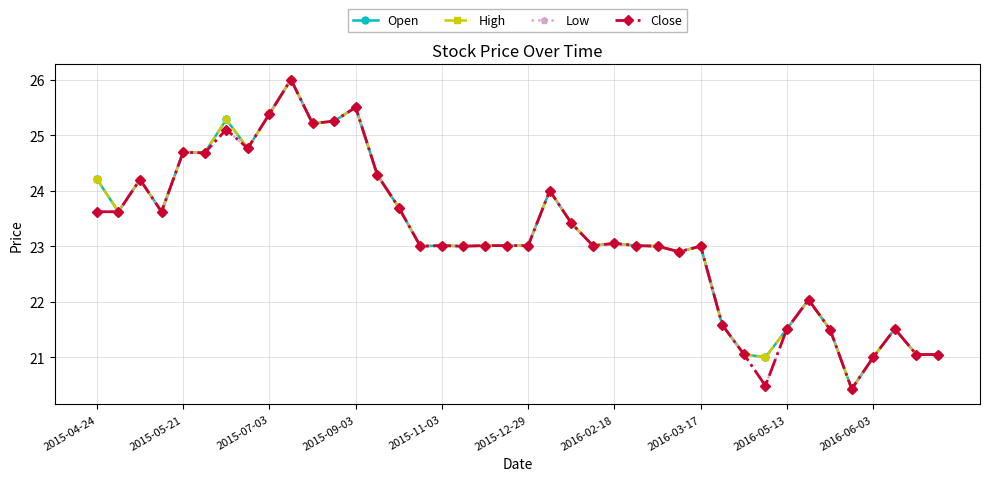

Does the chart have visible grid lines?

Yes